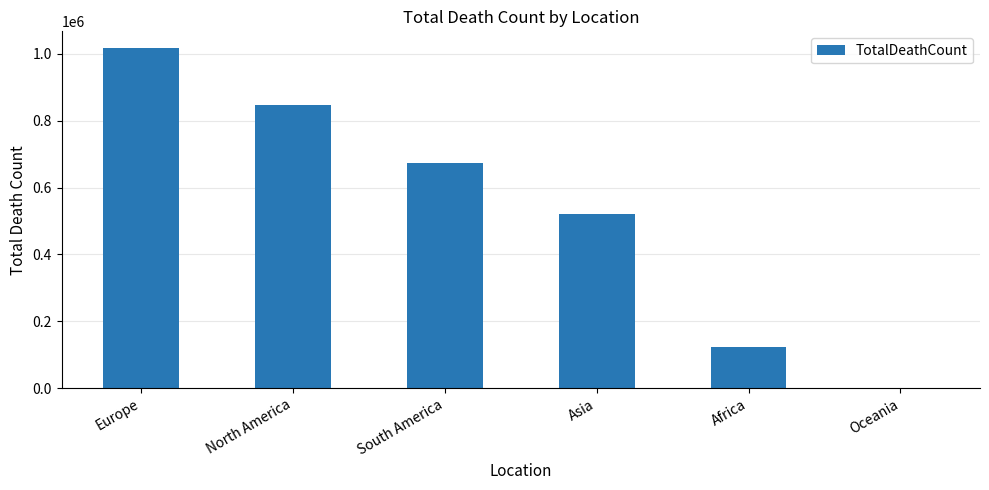

Reading left to right, what are all the values shown in this chart?

1016750	847942	672415	520269	121784	1046